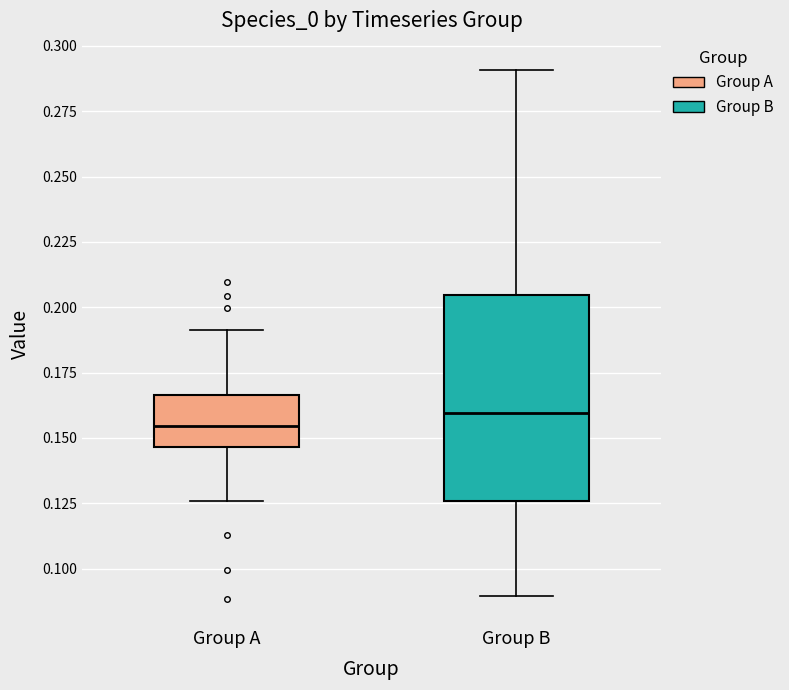

Comparing the boxes themselves (not the whiskers), which one is the tallest?

Group B